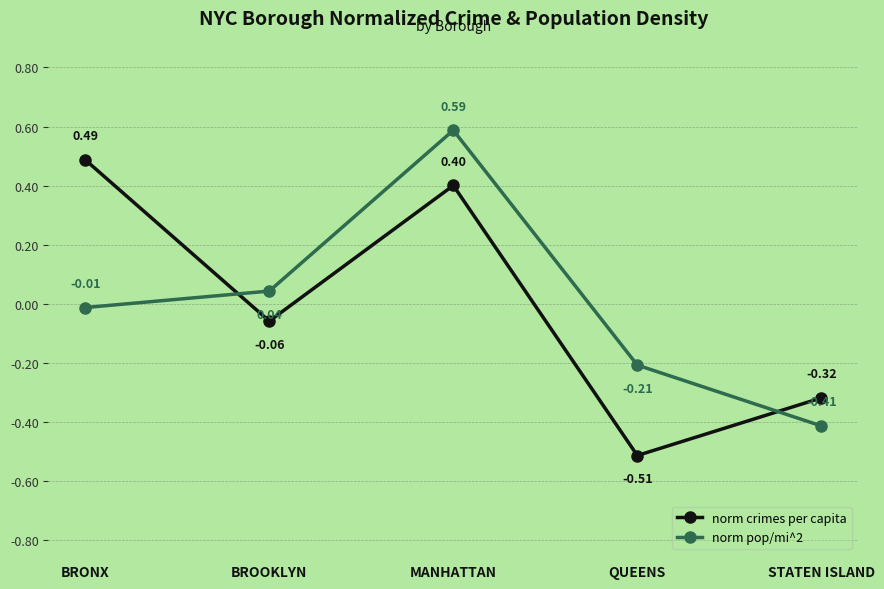

Is this an area chart (filled region under the line)?

No